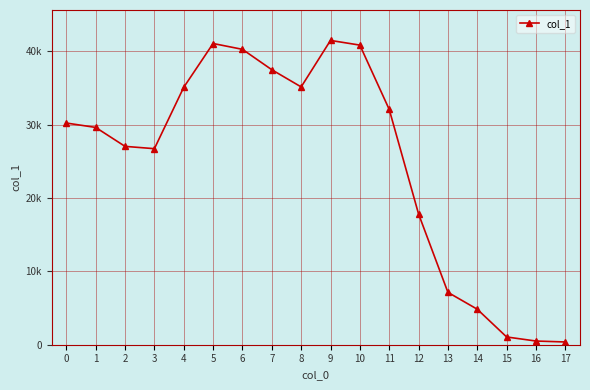

What is the approximate value at 11?

32079